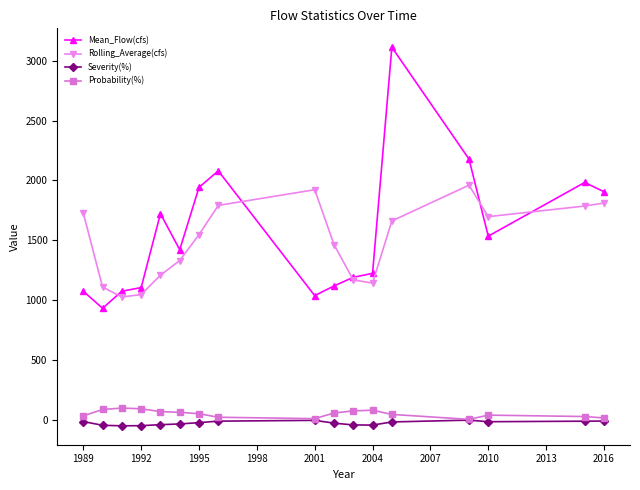

True or false: Severity(%) and Rolling_Average(cfs) intersect in this chart.

False